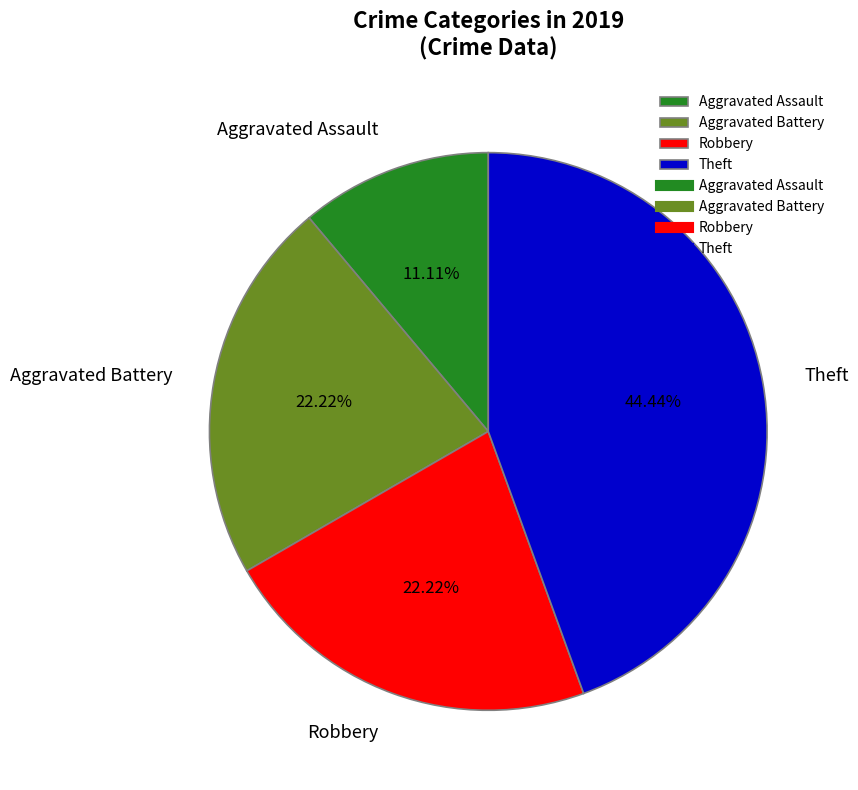

To the nearest percent, what is the combined percentage of Aggravated Battery and Aggravated Assault?

33%